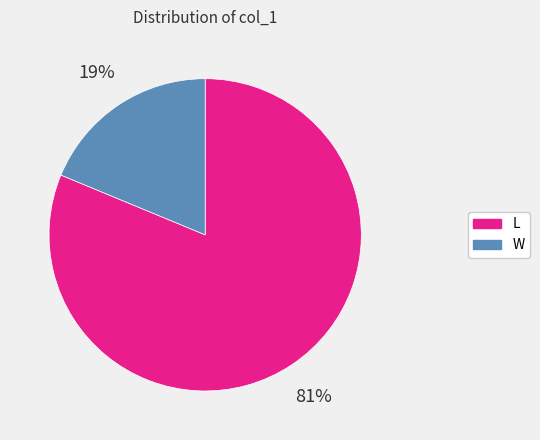

Is W the majority of the pie?

No